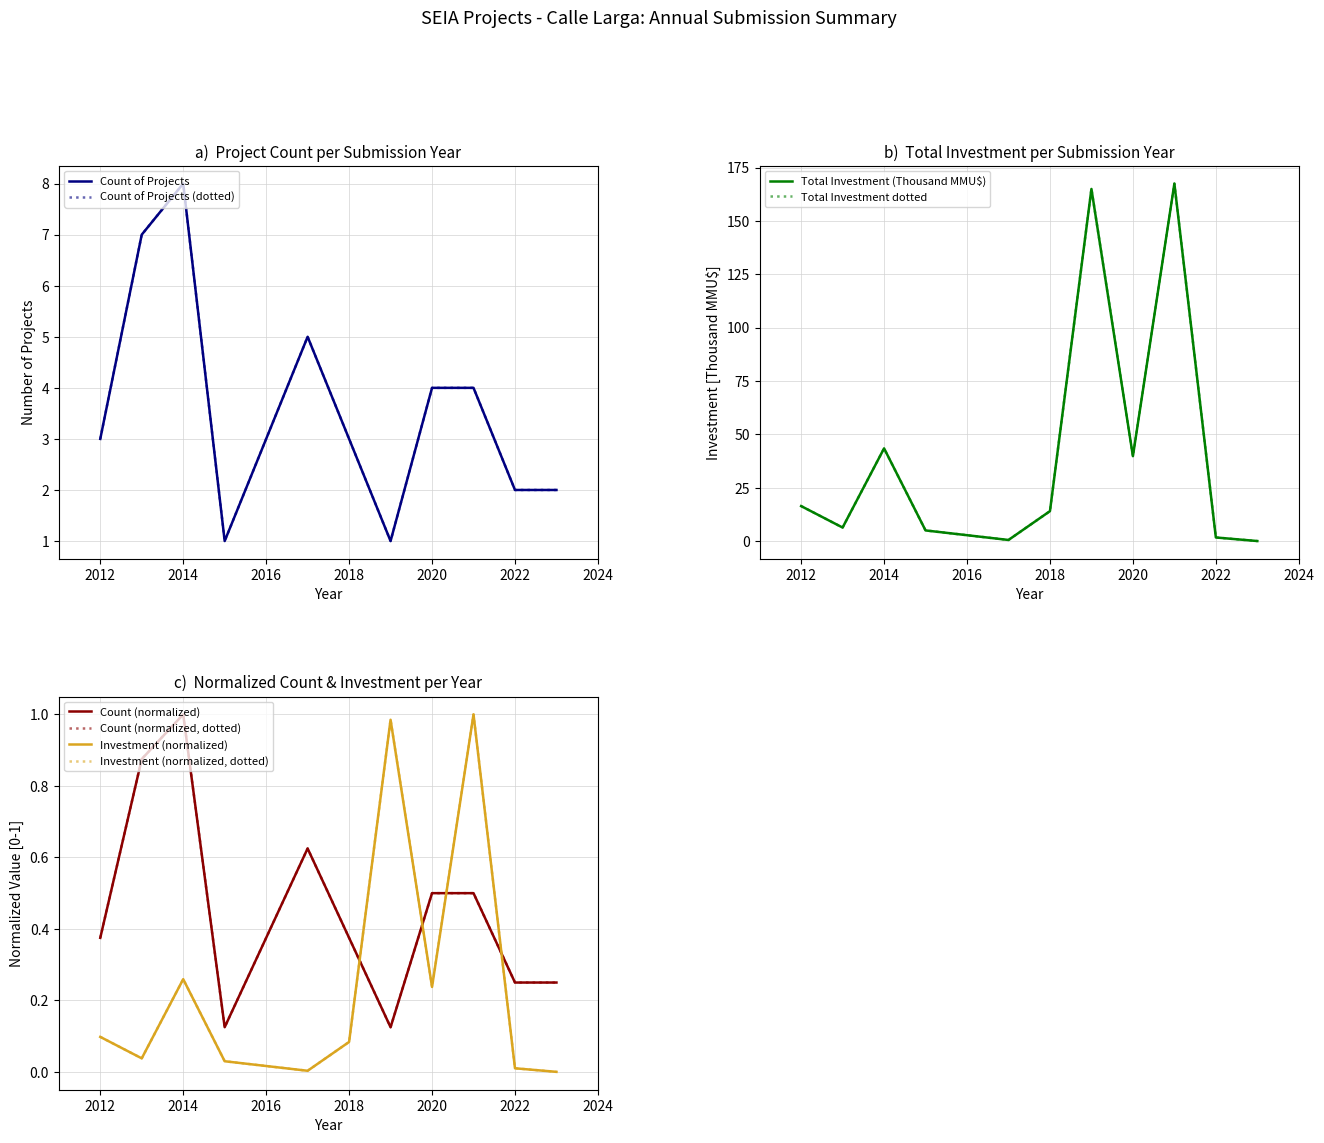

True or false: Count of Projects and Total Investment (MMU$) intersect in this chart.

False